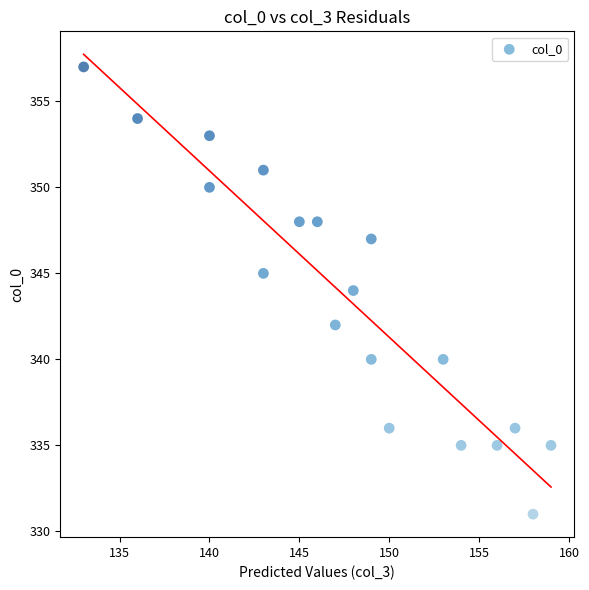

What is the range of Y values (max minus min)?

26